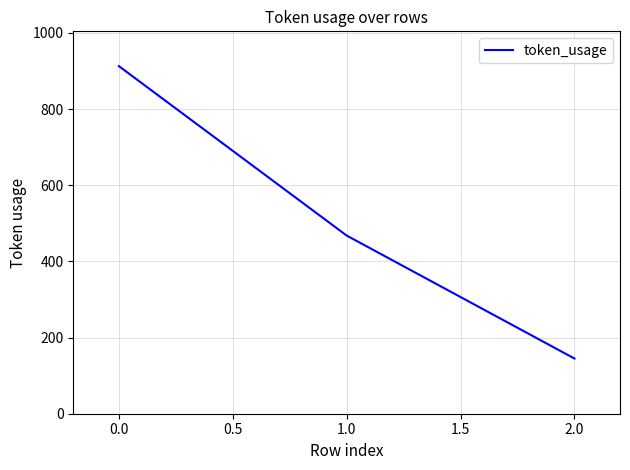

What is the ratio of the value at 0.0 to the value at 2.0?

6.3